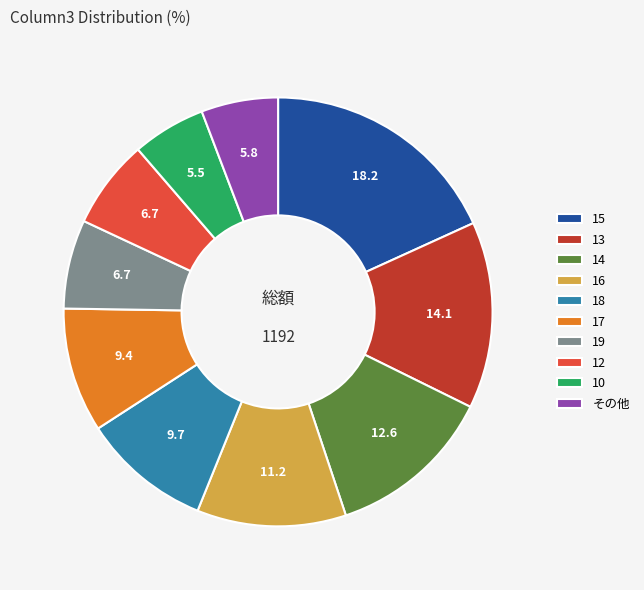

The その他 slice represents 6% of the pie. True or false?

True